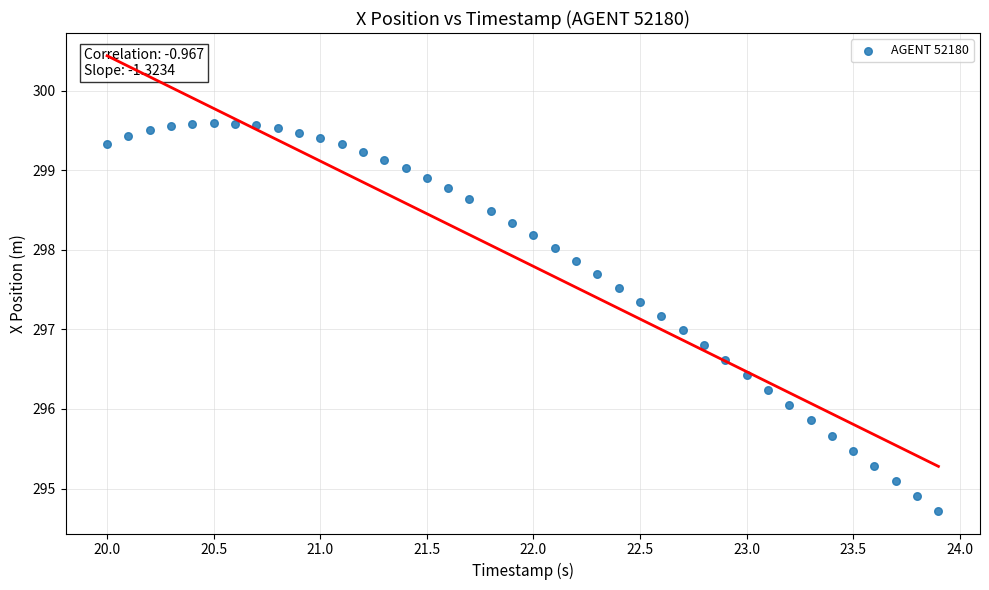

What is the range of X values (max minus min)?

3.9